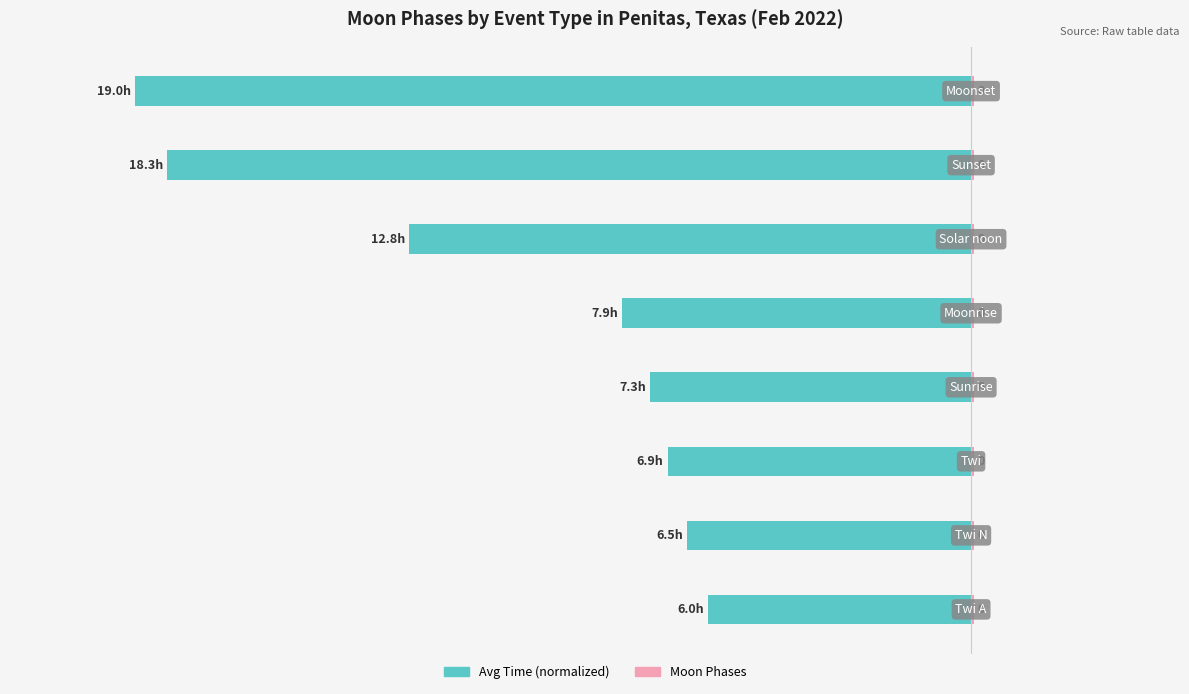

Which has a higher value, 5 or 7?

5